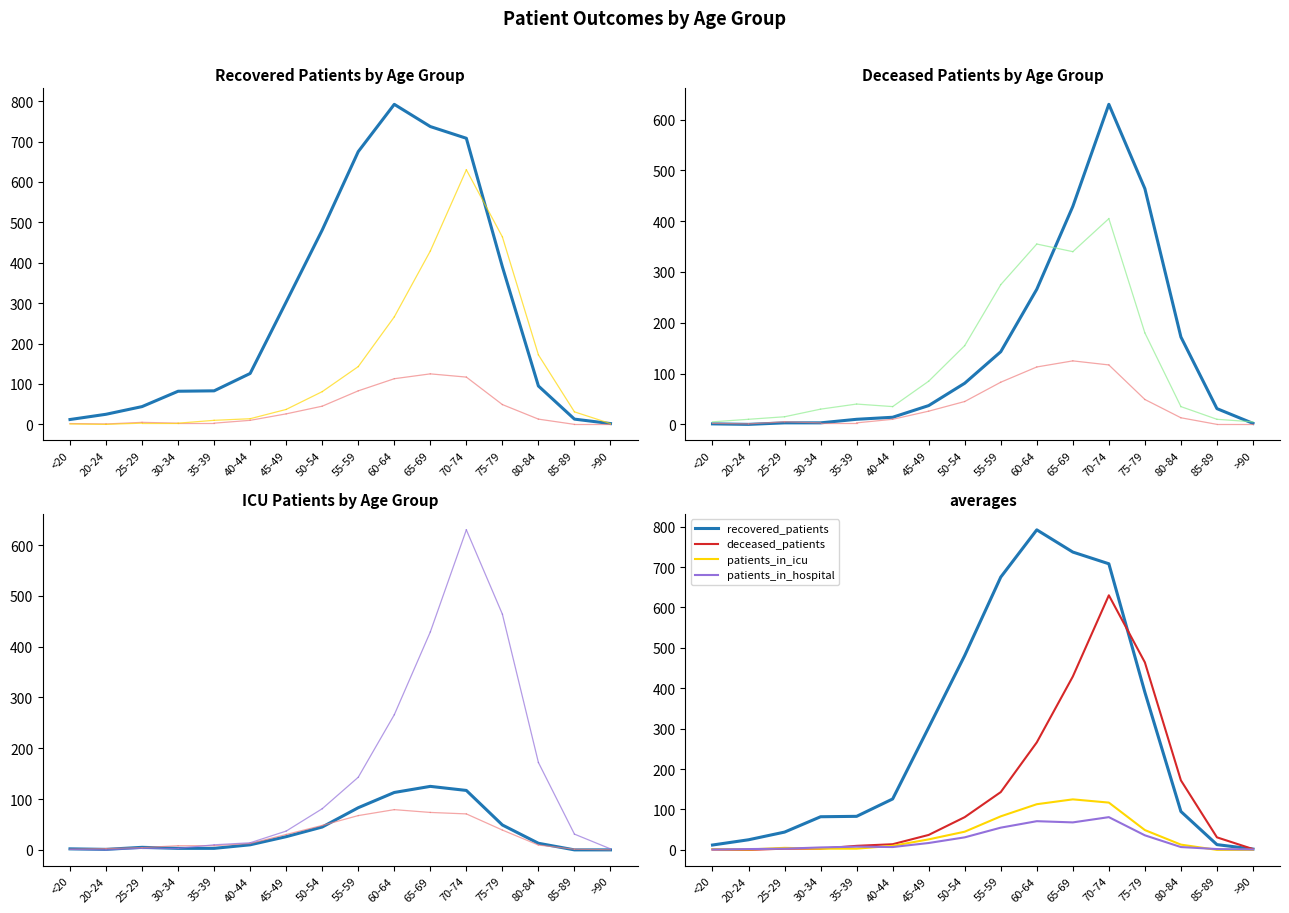

What is the total value across all series at 45-49?

366